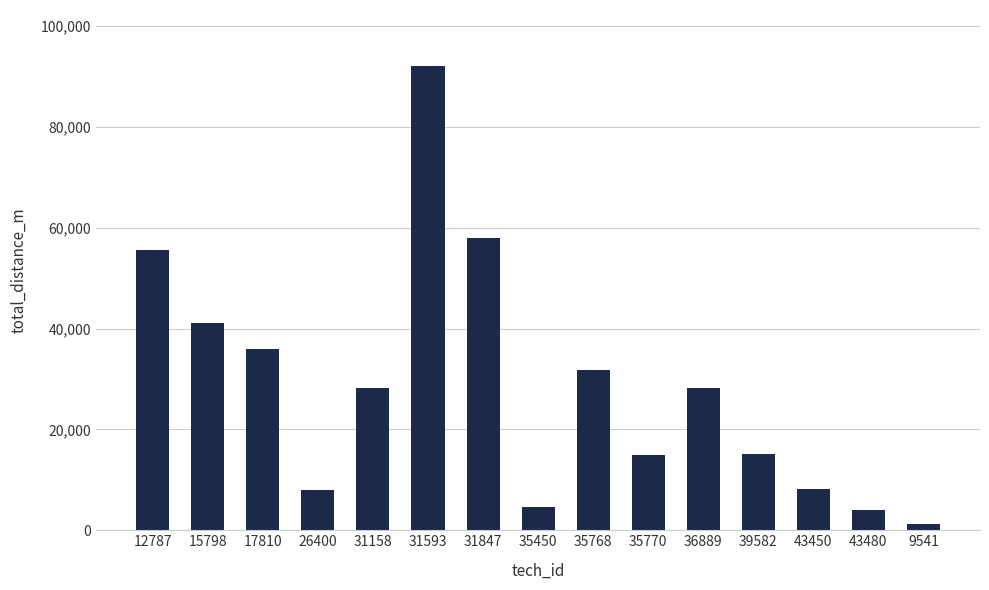

How many data points does each series have?

15